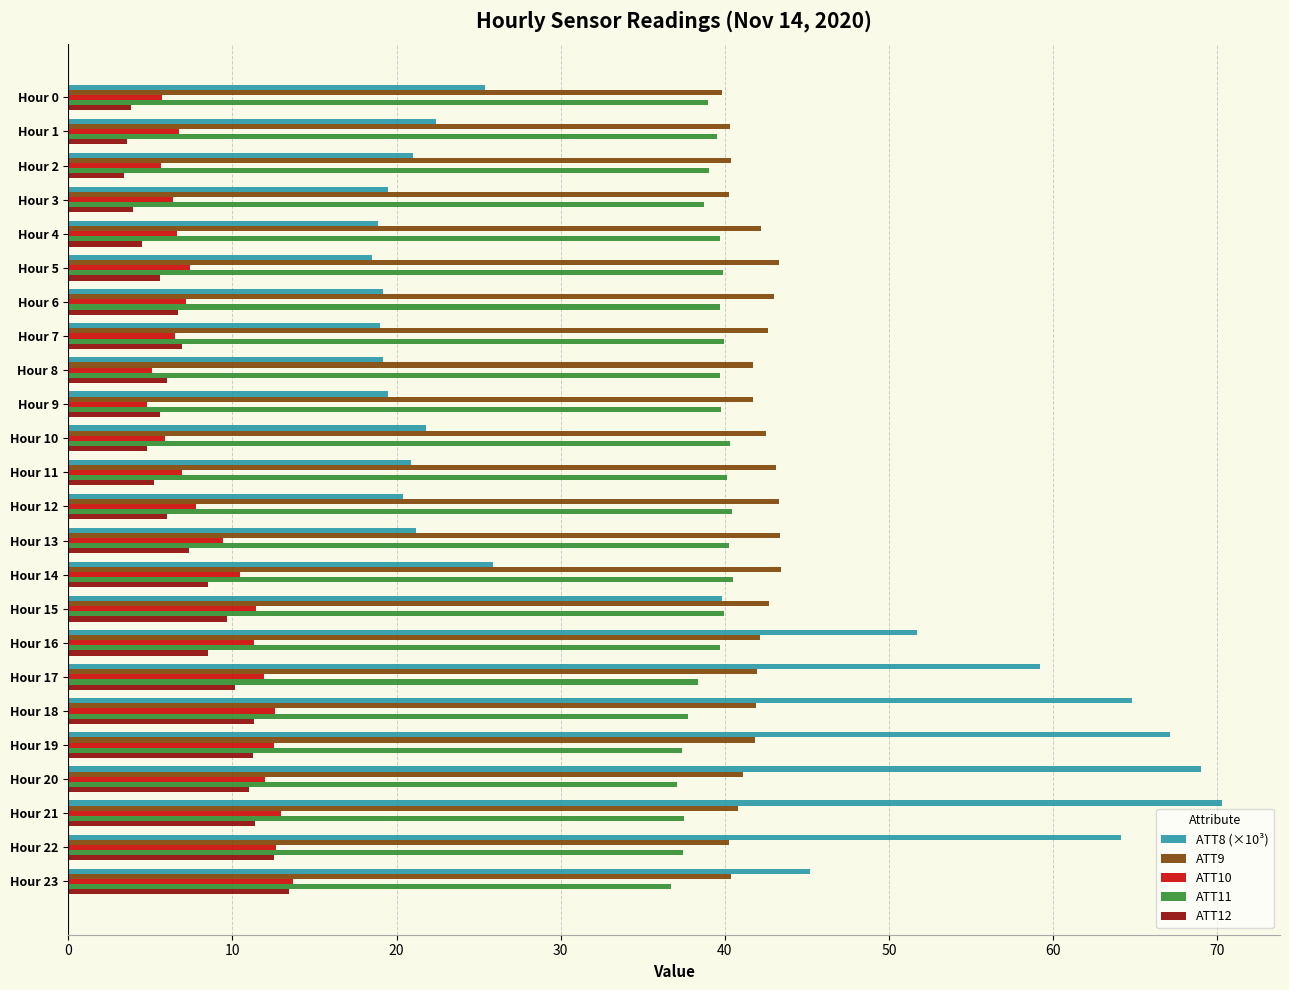

What is the average value of the ATT9 series?

41.8